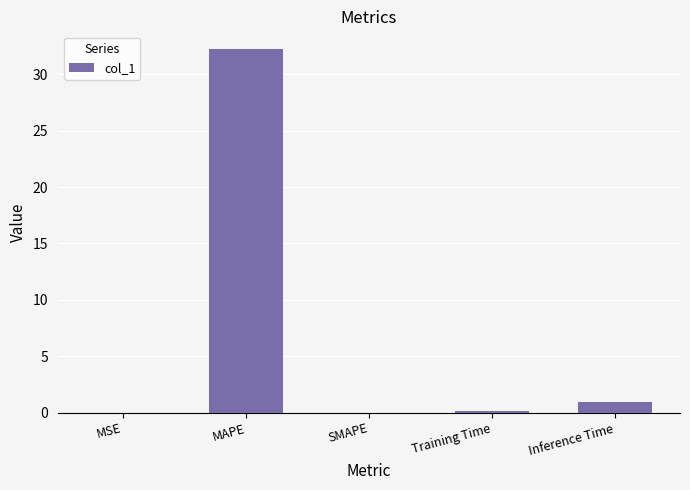

Where is the data nearest to the value 16?

Inference Time